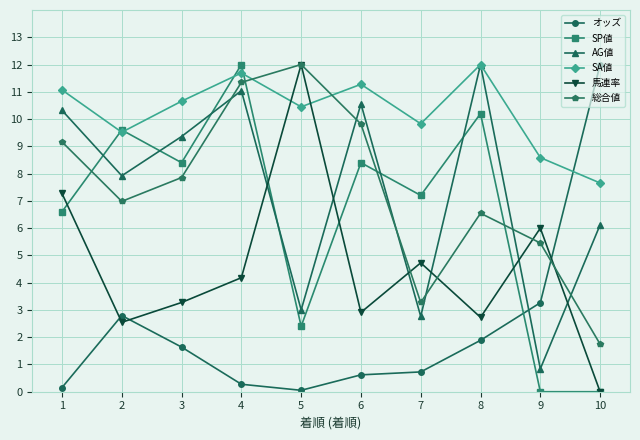

Where is the first local minimum for SA値?

2